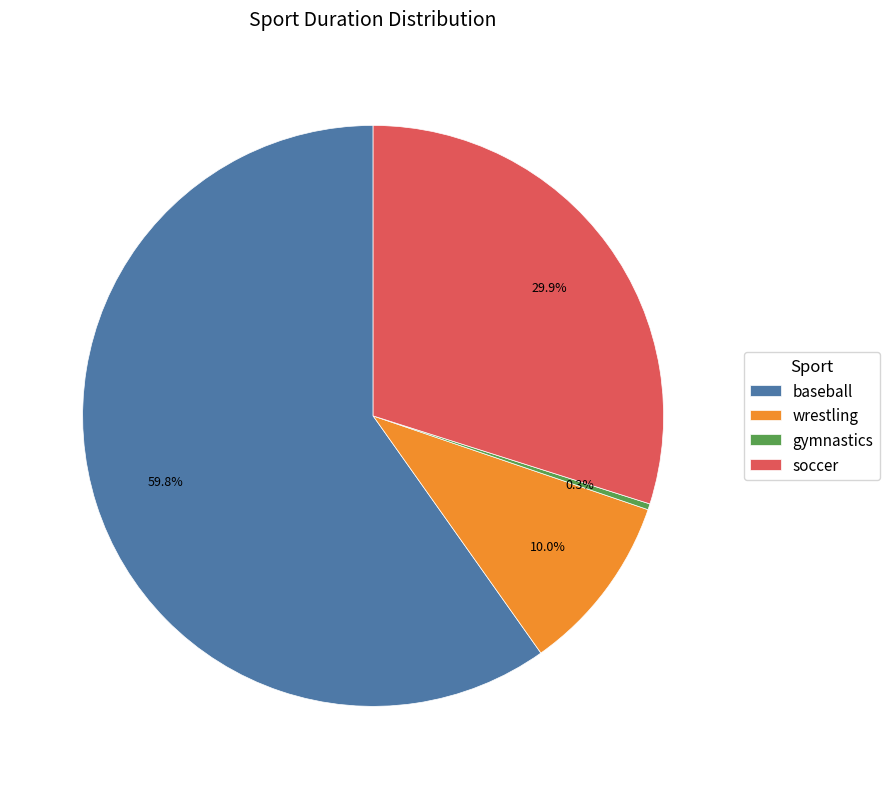

Combined, what portion of the pie is wrestling and gymnastics?

10.3%